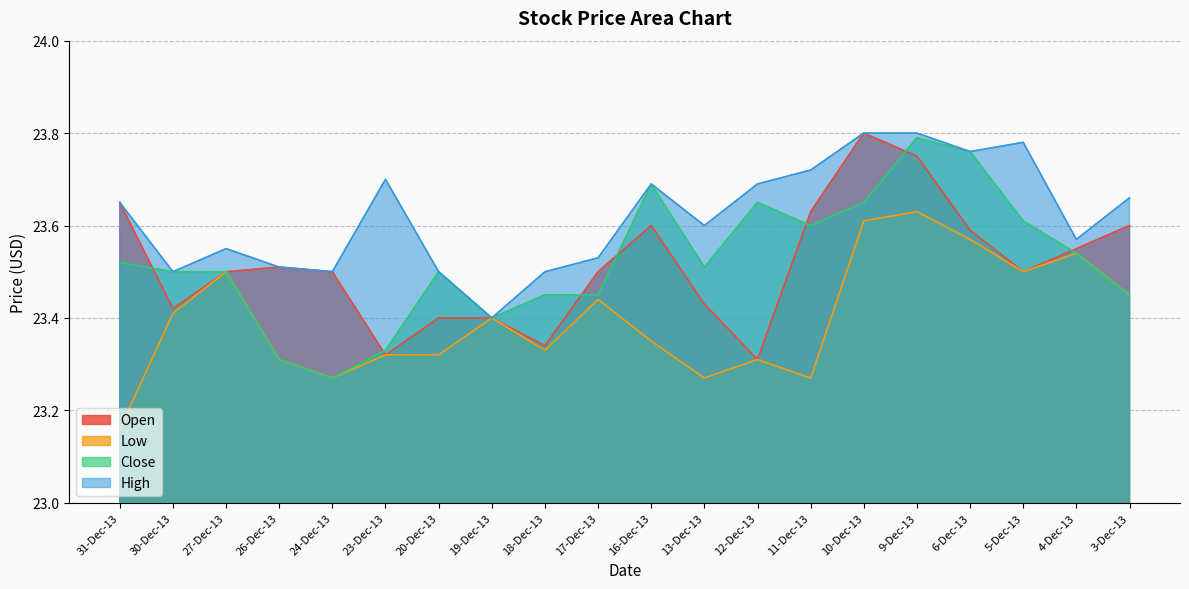

Which series has the widest spread of values?

Close